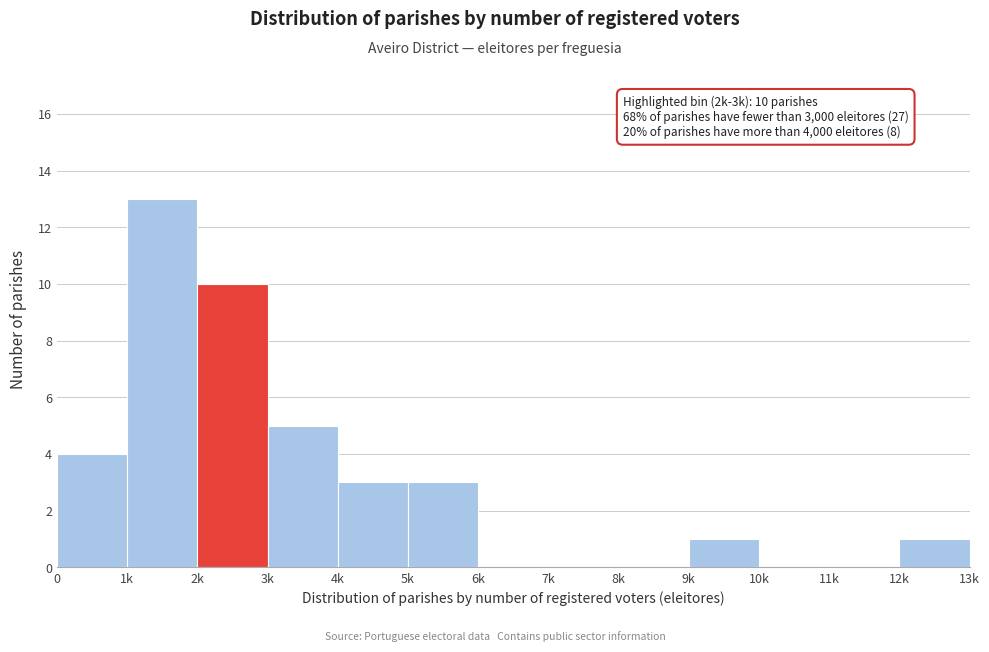

Reading left to right, list all the values displayed in this chart.

0=4	1k=13	2k=10	3k=5	4k=3	5k=3	6k=0	7k=0	8k=0	9k=1	10k=0	11k=0	12k=1